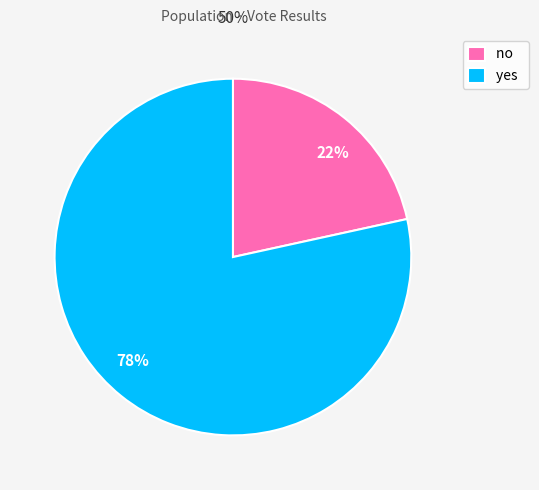

Which has a higher value, no or yes?

yes